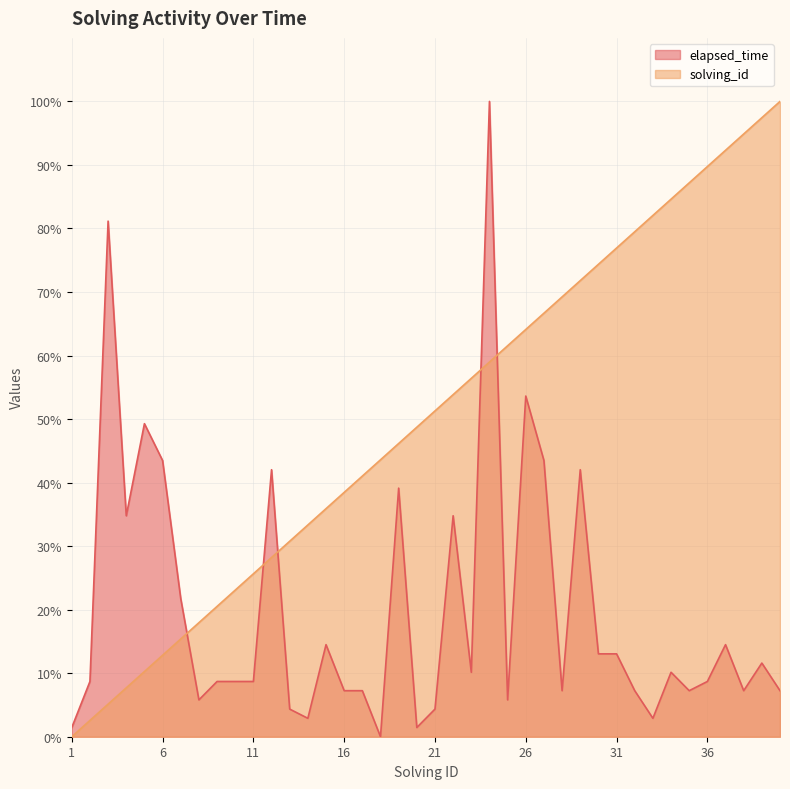

How many data points in elapsed_time are above 8?

24